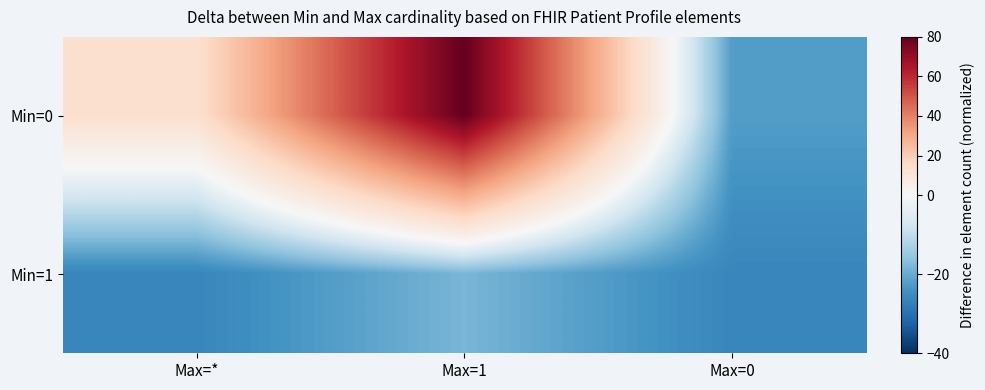

Reading left to right, extract all data points from this chart.

Min=0: Max=*=13.1	Max=1=80.0	Max=0=-22.3
Min=1: Max=*=-26.2	Max=1=-18.4	Max=0=-26.2